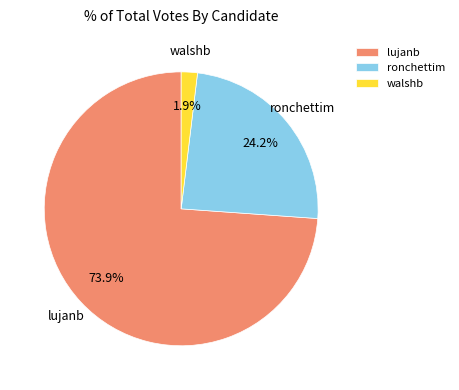

To the nearest percent, what portion does ronchettim represent?

24%